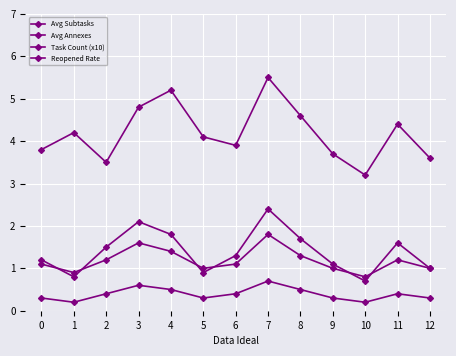

What is the sum of the Task Count (x10) values at 5 and 12?

7.7